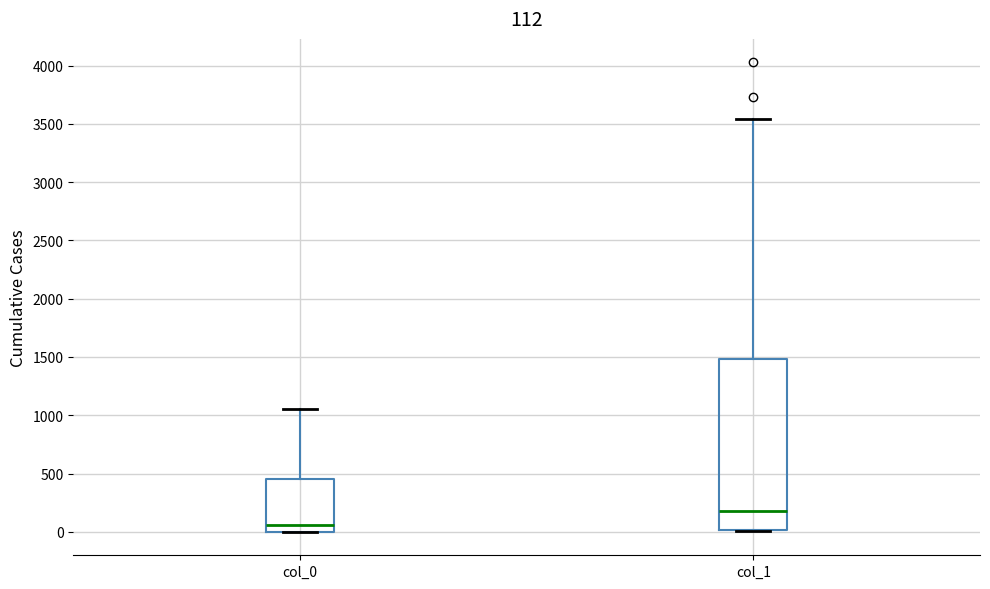

Comparing the boxes themselves (not the whiskers), which one is the tallest?

col_1